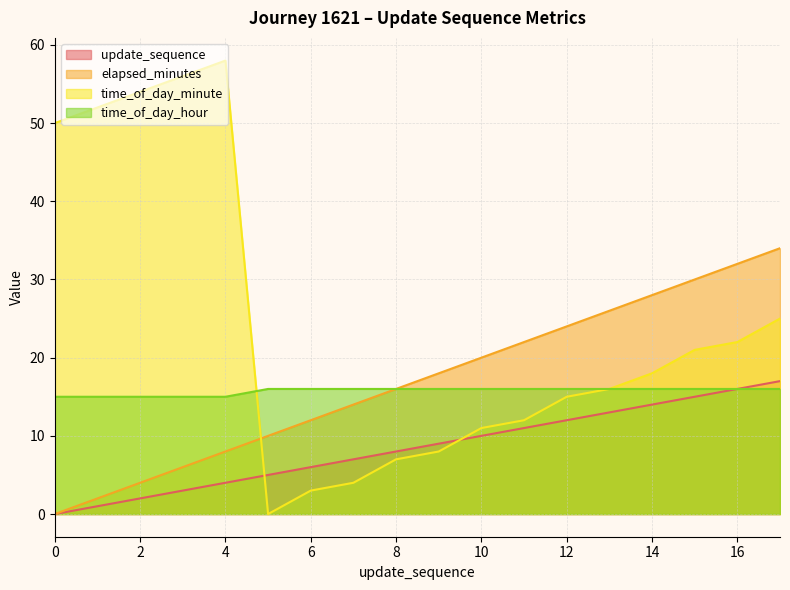

Which has a higher value, 10 or 4?

10